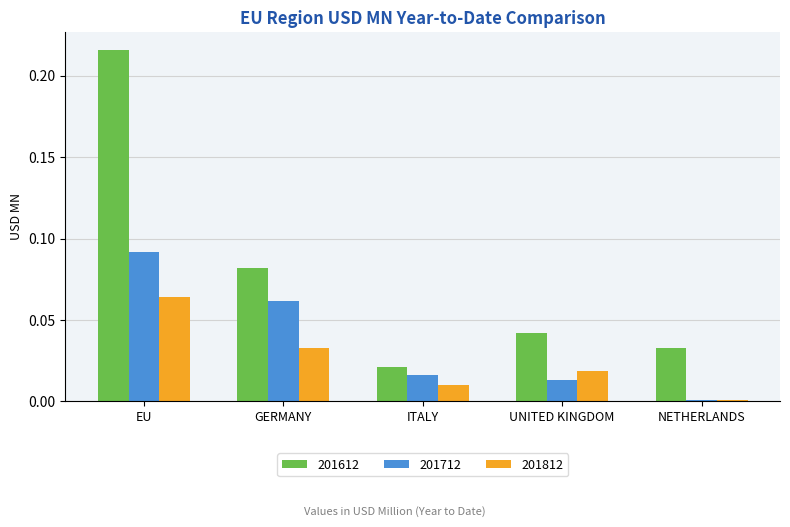

At how many categories does at least one series exceed 0?

5